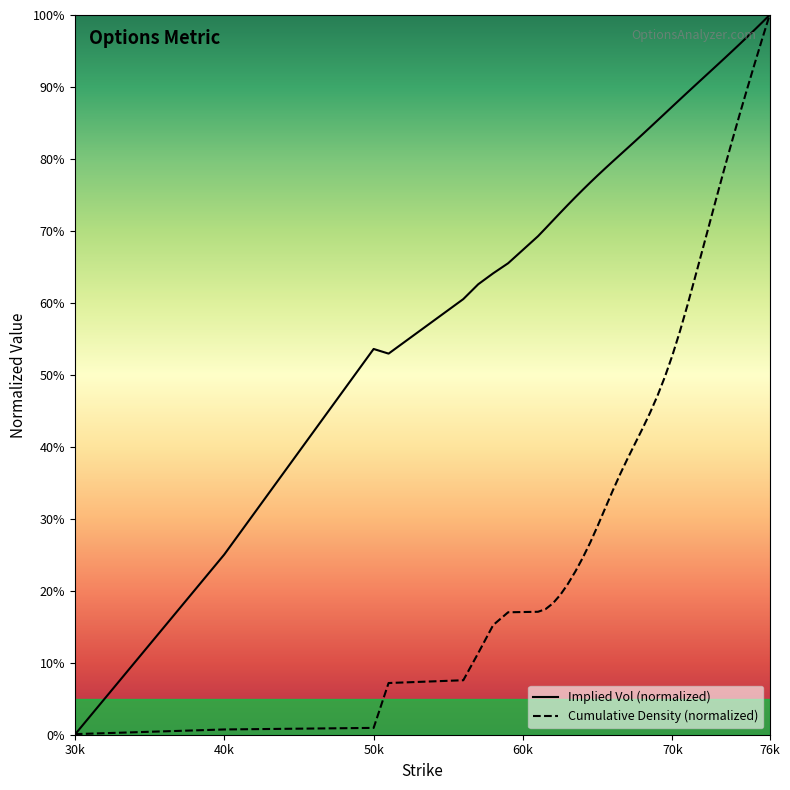

List the series in order of their overall mean, lowest first.

Cumulative Density (normalized), Implied Vol (normalized)